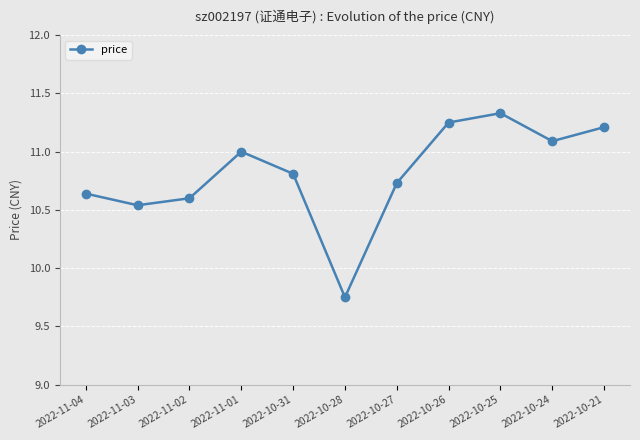

What is the ratio of the value at 2022-11-02 to the value at 2022-11-01?

1.0